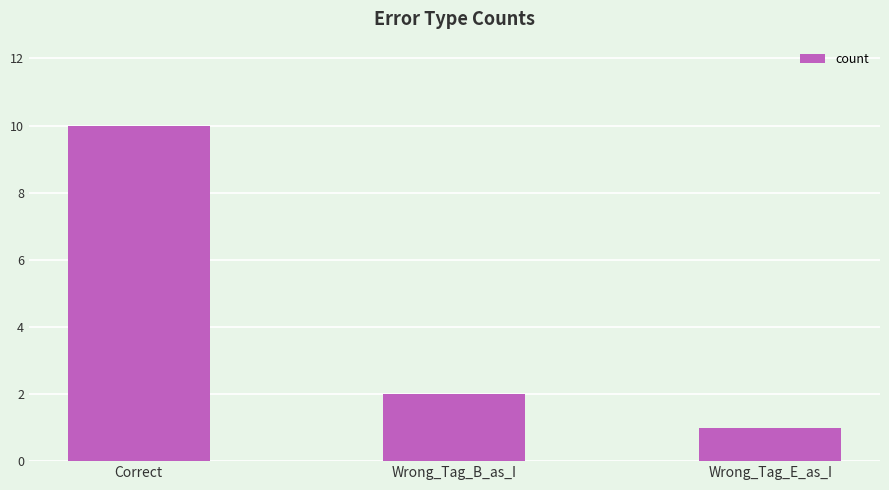

Rank the categories by value from lowest to highest.

Wrong_Tag_E_as_I, Wrong_Tag_B_as_I, Correct